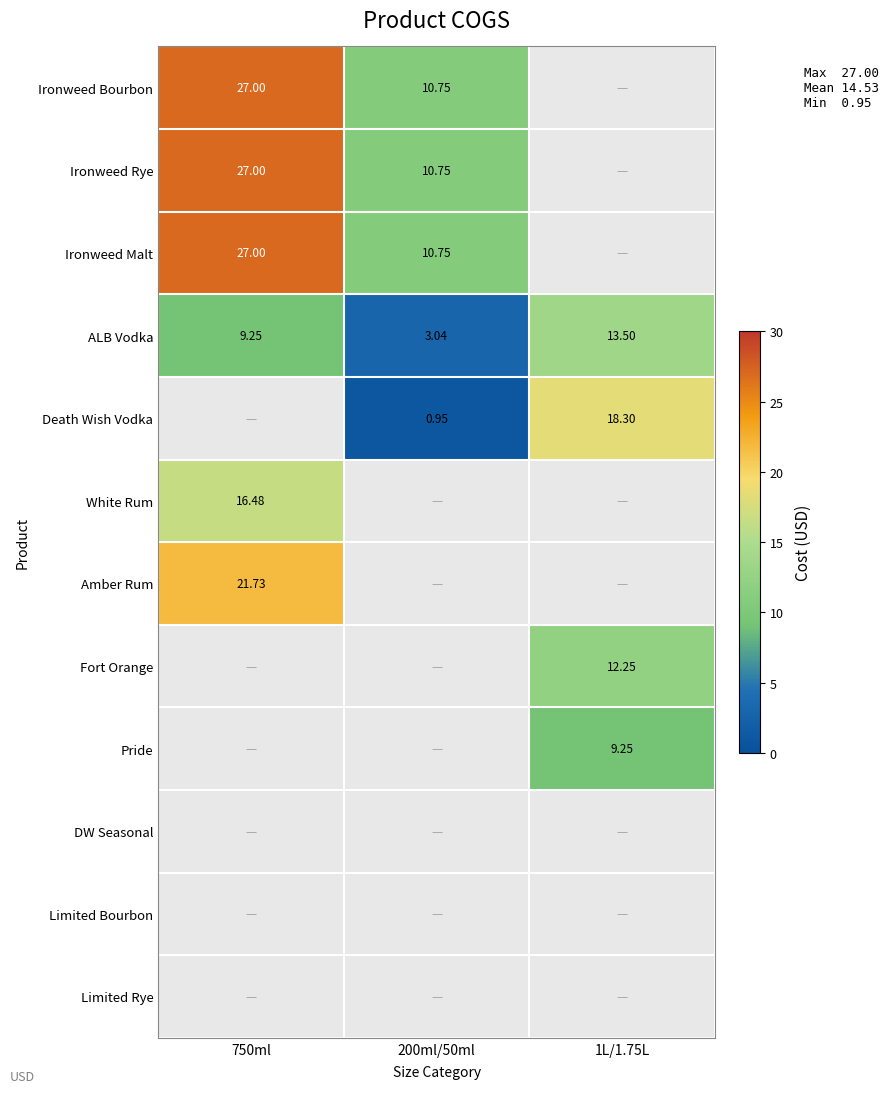

True or false: Amber Rum has a value of -14.4 at 1L/1.75L.

False